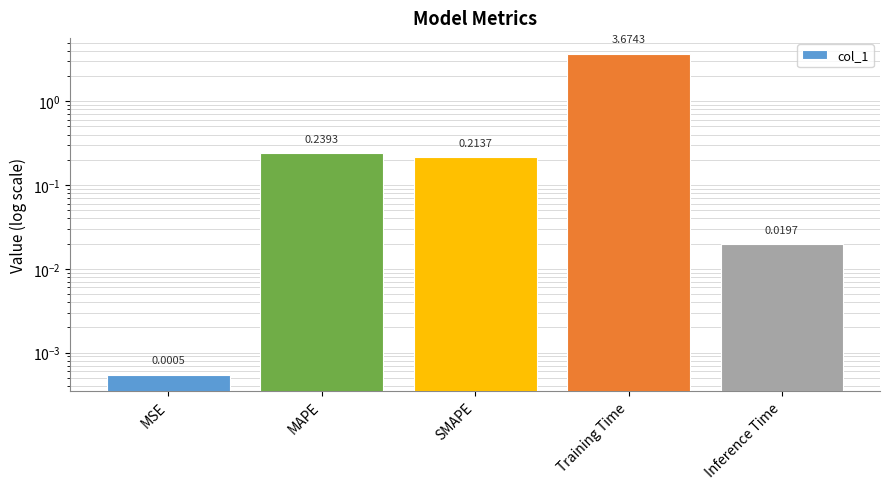

What is the sum of the values at Training Time and MAPE?

3.9